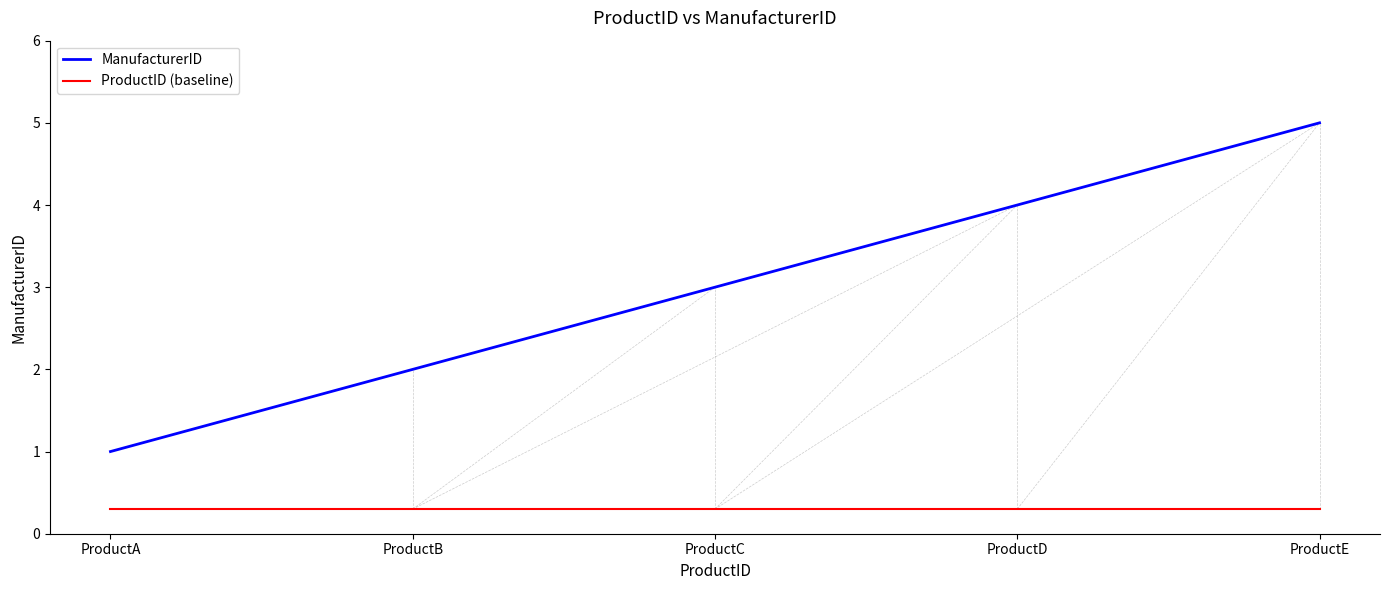

What is the sum of all ProductID (baseline) values?

1.5